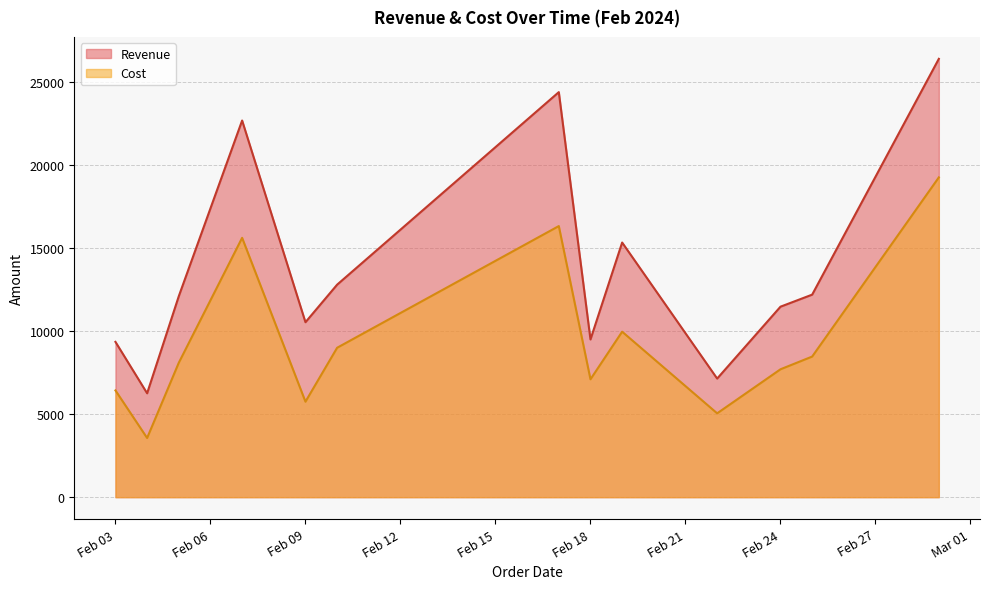

Is it true that Cost equals 8457.5 at 2024-02-25?

True